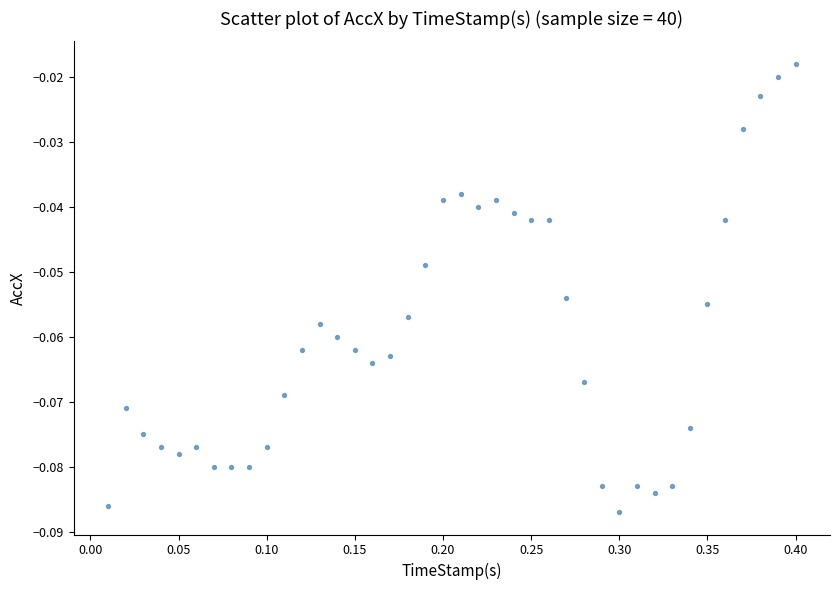

What is the range of X values (max minus min)?

0.4